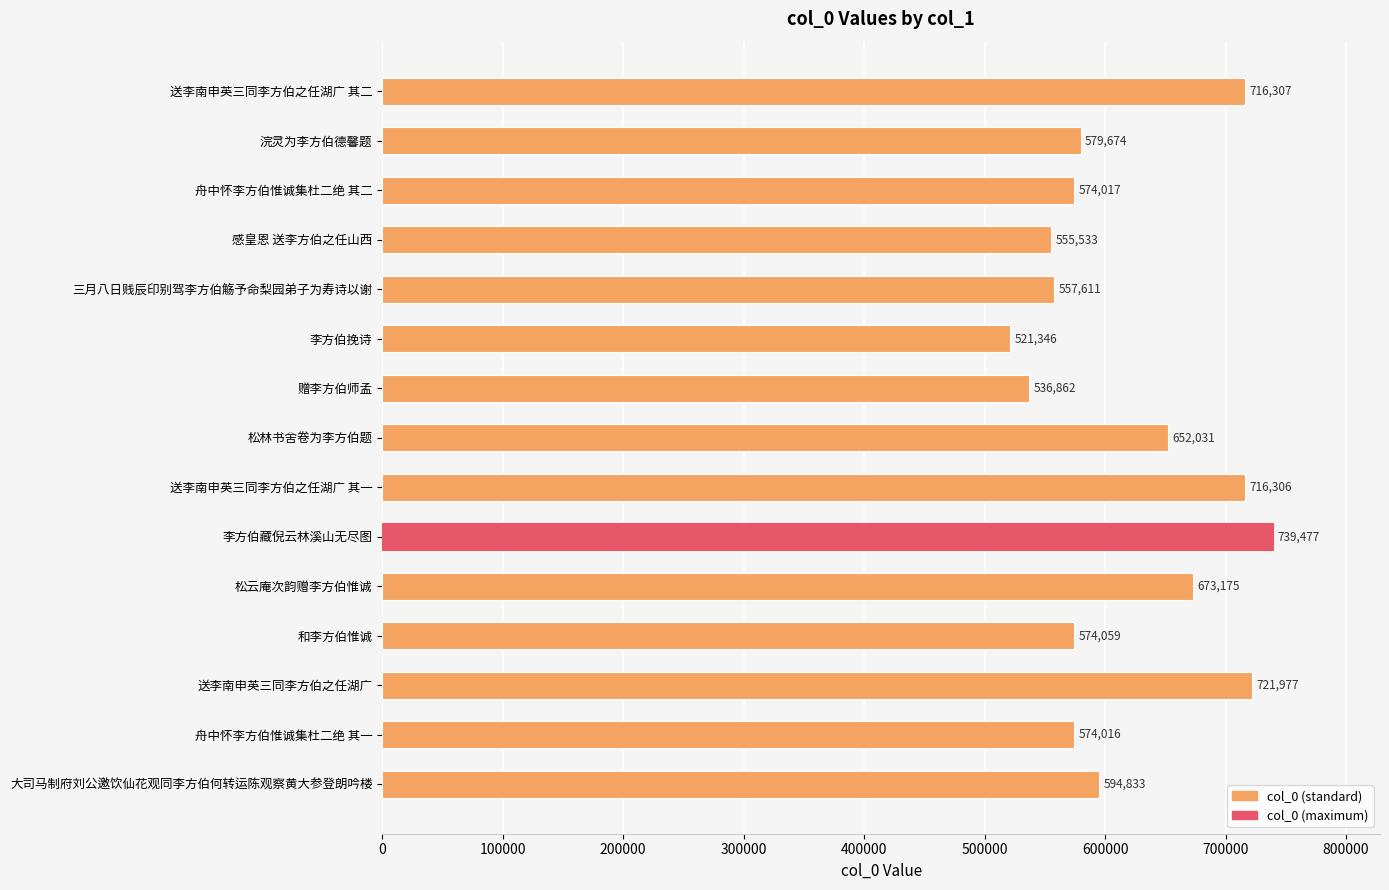

Reading top to bottom, transcribe all the data shown in this chart.

送李南申英三同李方伯之任湖广 其二=716307	浣灵为李方伯德馨题=579674	舟中怀李方伯惟诚集杜二绝 其二=574017	感皇恩 送李方伯之任山西=555533	三月八日贱辰印别驾李方伯觞予命梨园弟子为寿诗以谢=557611	李方伯挽诗=521346	赠李方伯师孟=536862	松林书舍卷为李方伯题=652031	送李南申英三同李方伯之任湖广 其一=716306	李方伯藏倪云林溪山无尽图=739477	松云庵次韵赠李方伯惟诚=673175	和李方伯惟诚=574059	送李南申英三同李方伯之任湖广=721977	舟中怀李方伯惟诚集杜二绝 其一=574016	大司马制府刘公邀饮仙花观同李方伯何转运陈观察黄大参登朗吟楼=594833